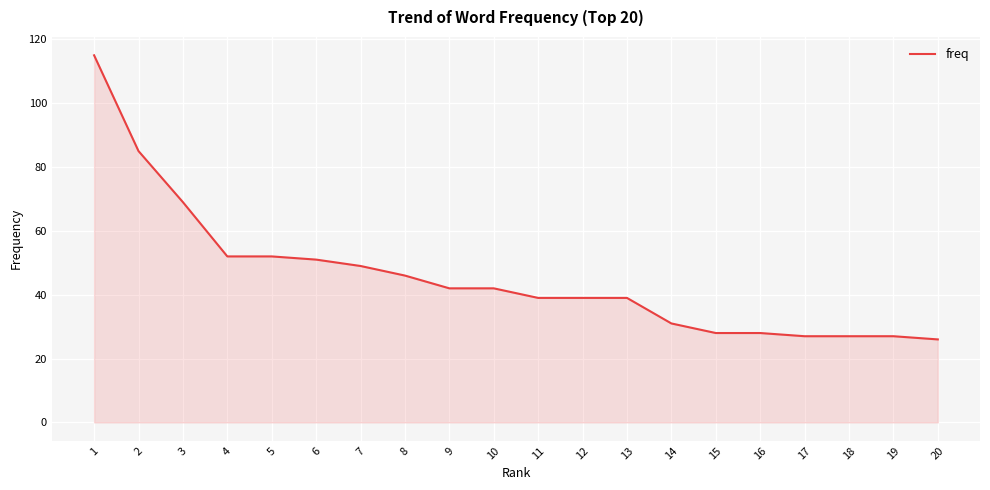

Approximately how many times larger is the value at 8 compared to 6?

0.9